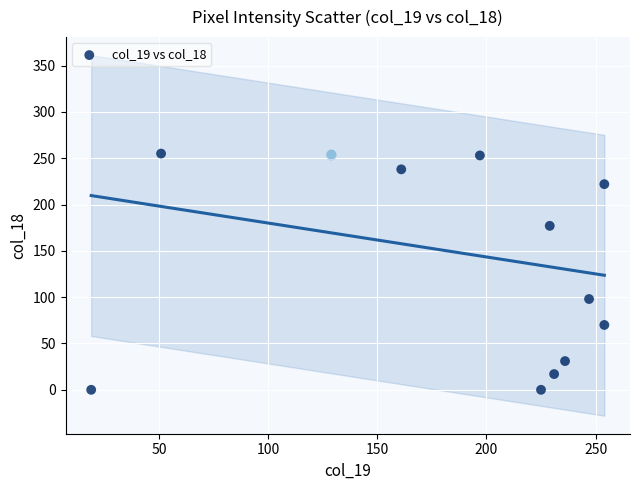

What Y value in the scatter plot is closest to 127?

98